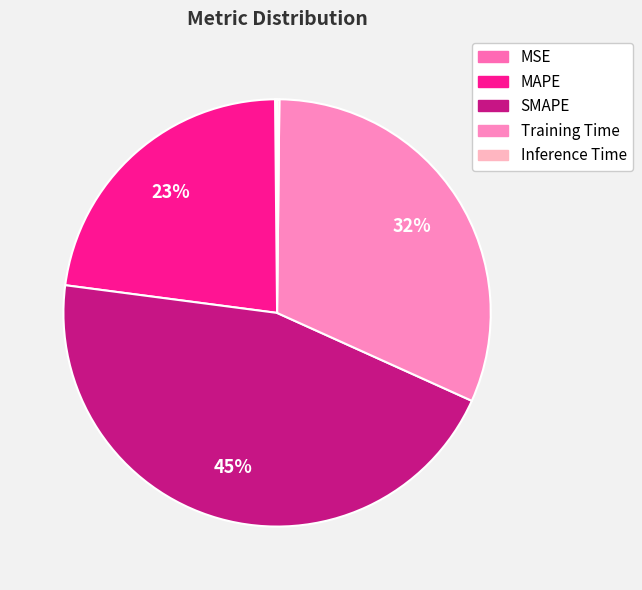

Between MAPE and SMAPE, which is larger?

SMAPE